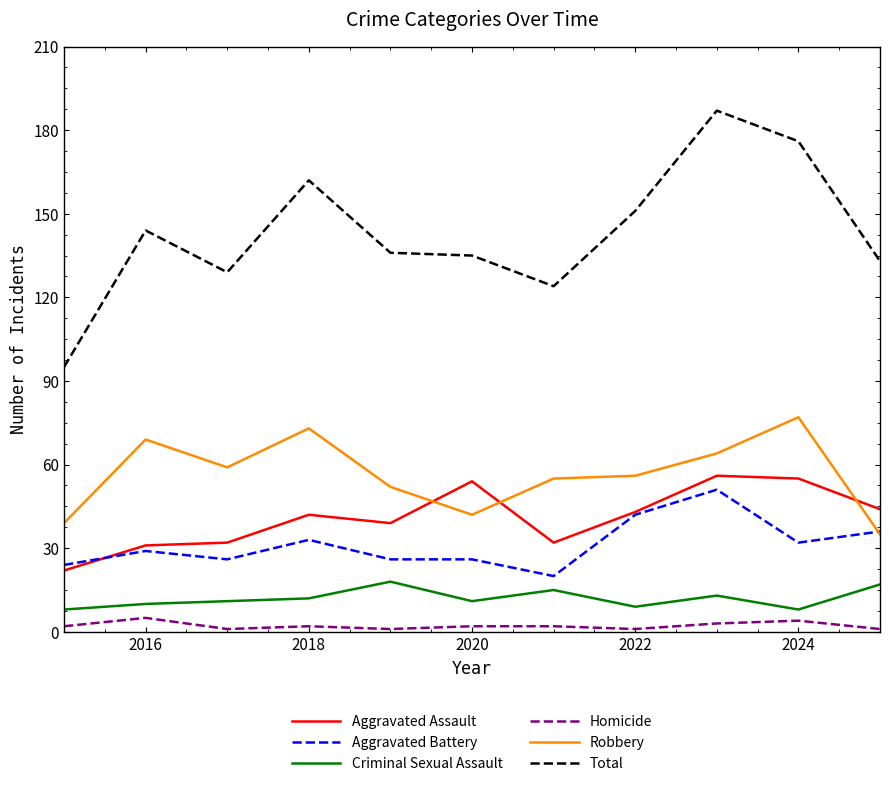

What is the difference between the maximum and minimum values in the Aggravated Battery series?

31